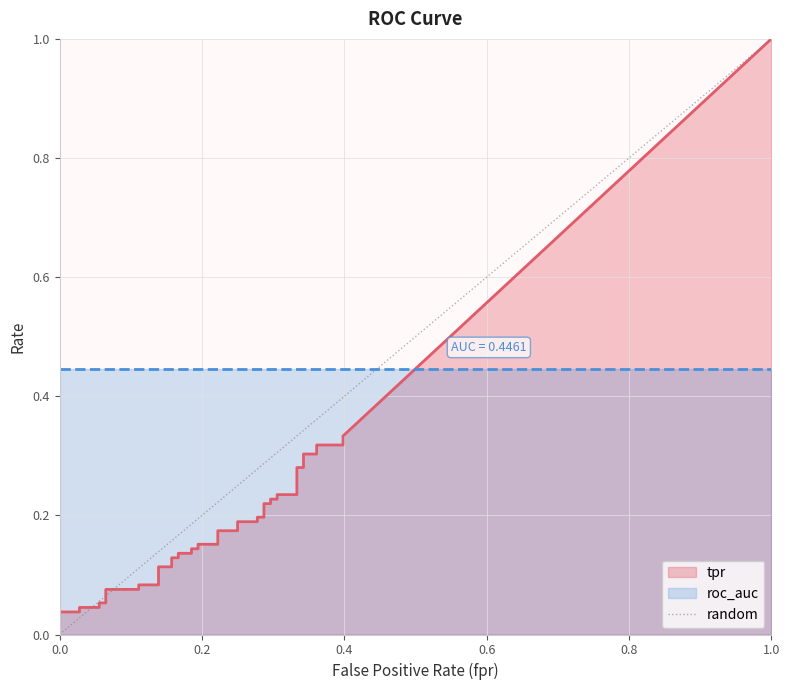

Which has a higher value, 0.0 or 1.0?

1.0